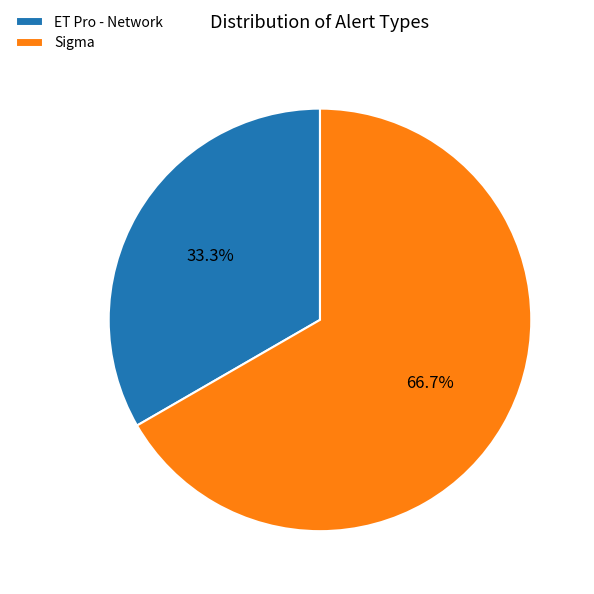

Rank the categories by value from lowest to highest.

ET Pro - Network, Sigma